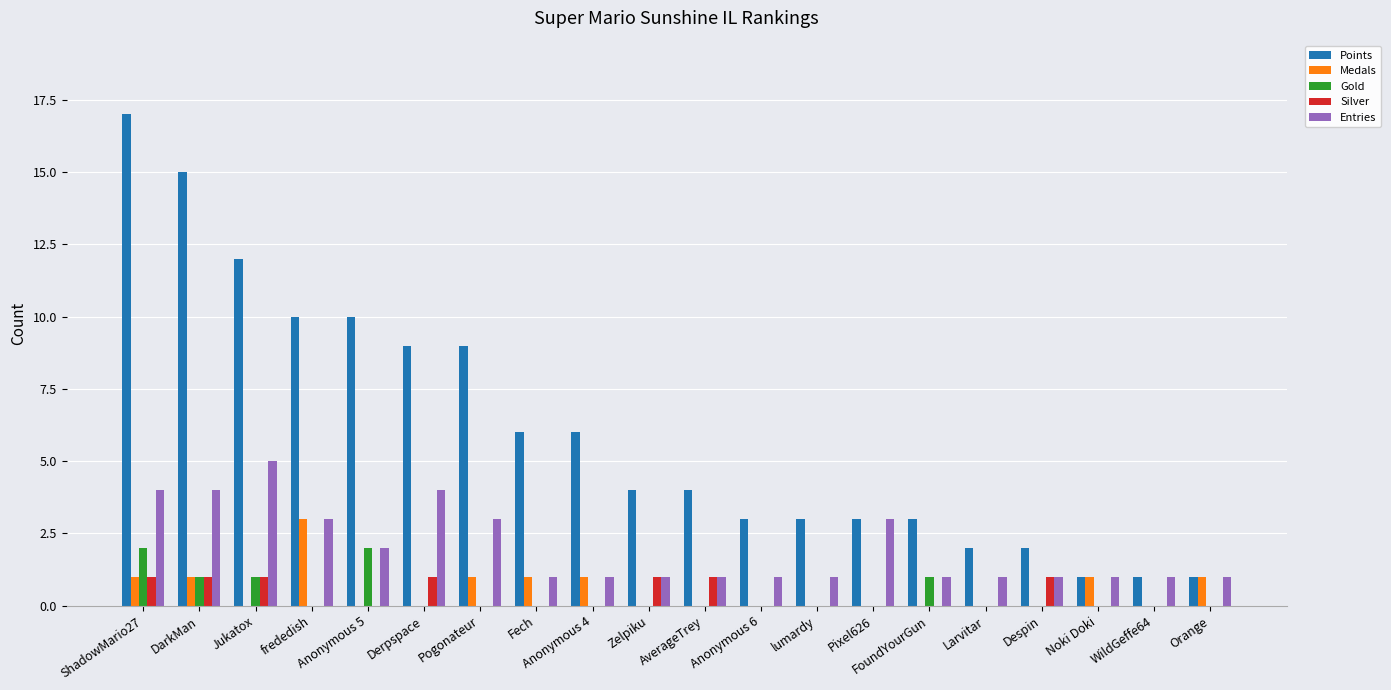

True or false: Entries has a value of 5 at frededish.

False